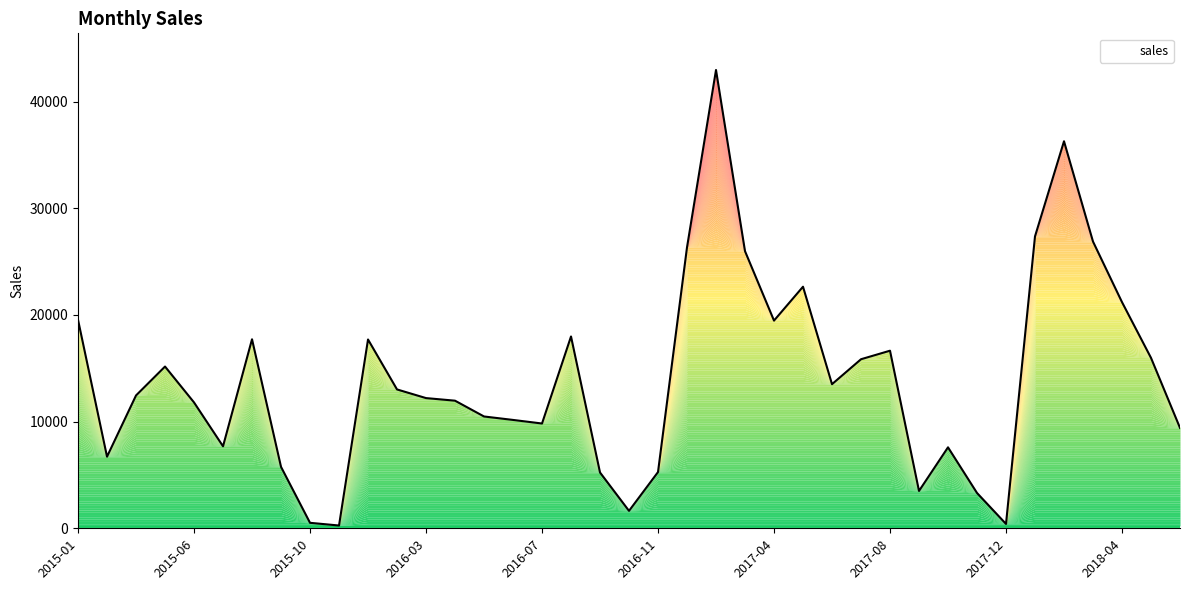

What is the difference between the maximum and minimum values?

42707.9